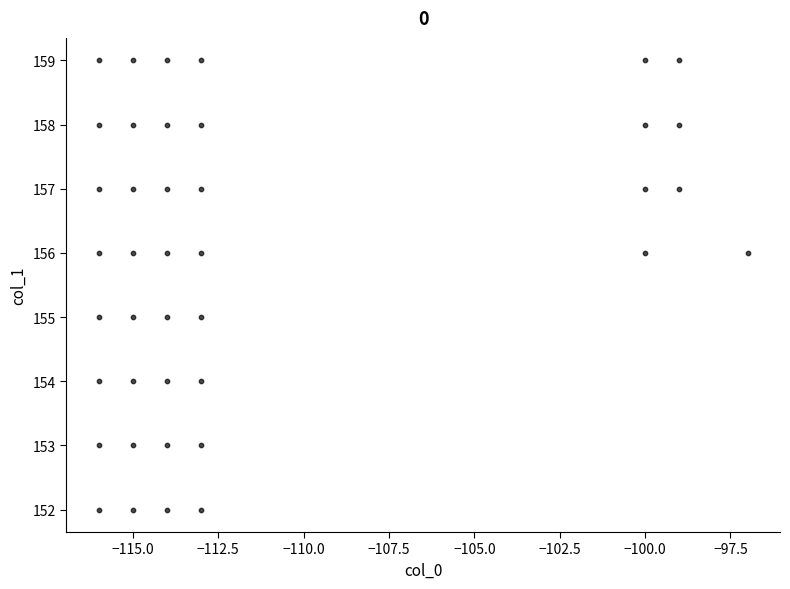

What is the range of X values (max minus min)?

19